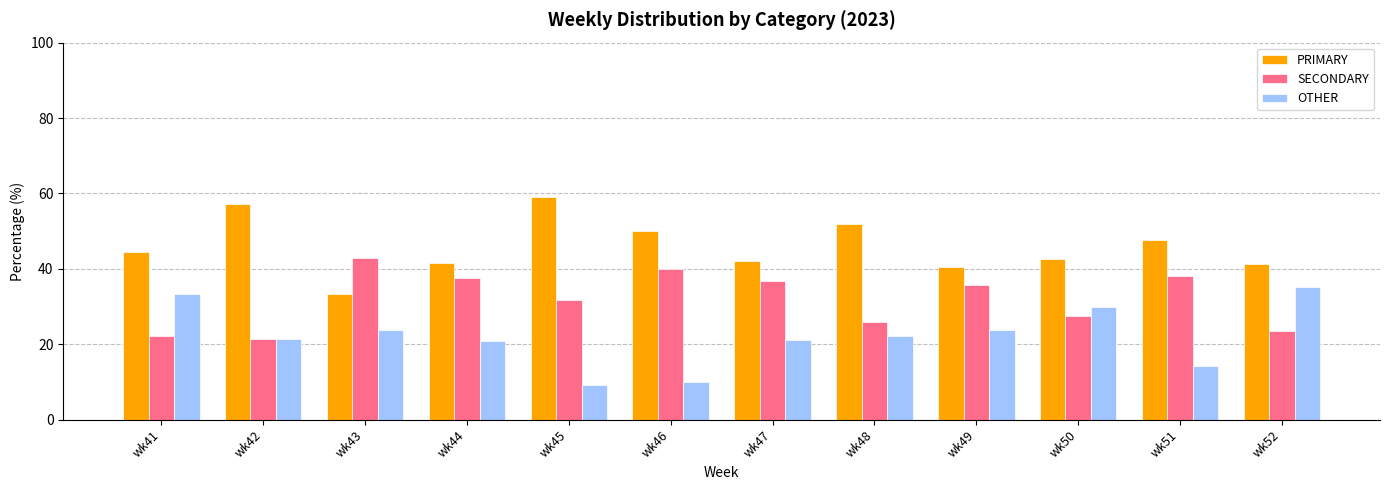

The value of PRIMARY at wk47 is 21.1. True or false?

False